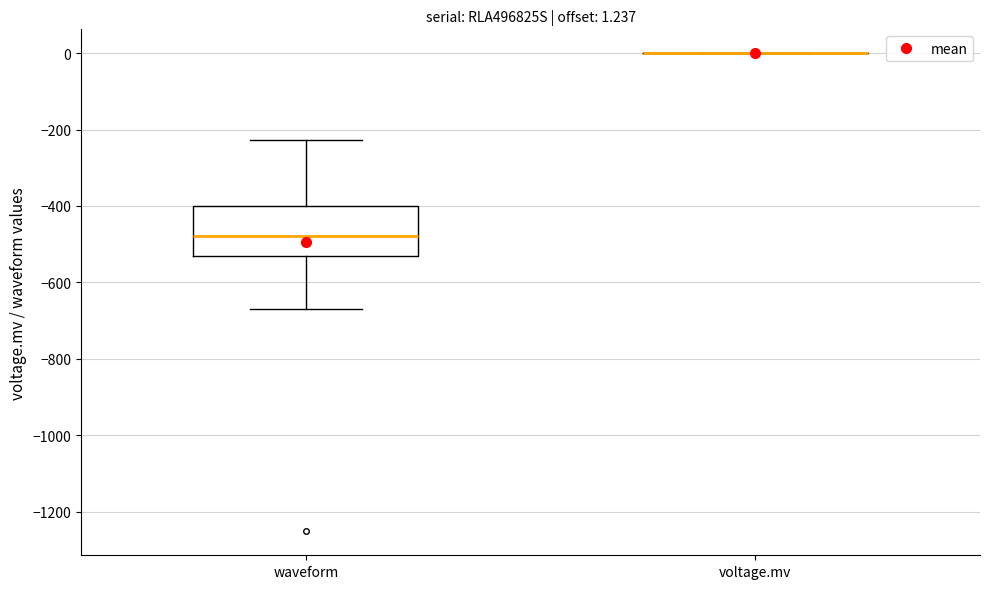

Comparing the boxes themselves (not the whiskers), which one is the tallest?

waveform